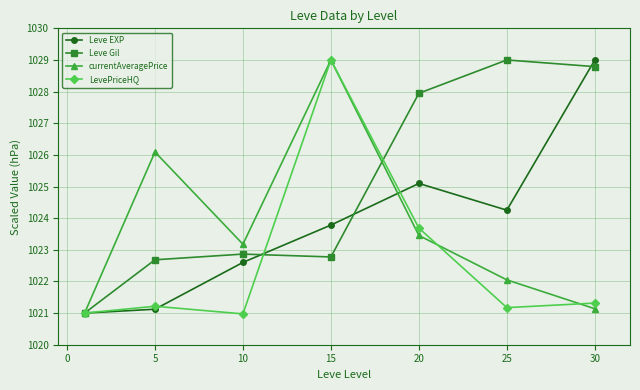

What is the minimum value for Leve Gil?

1021.0